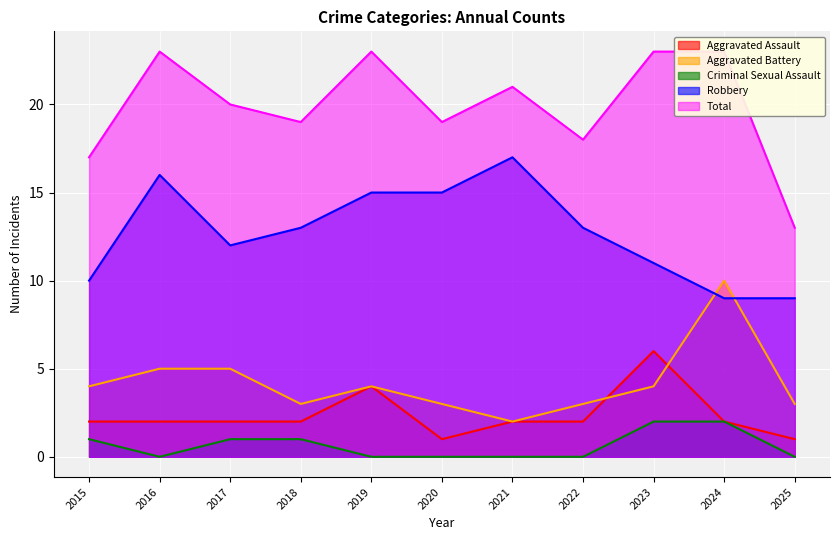

What are all the series names shown in the legend?

Aggravated Assault, Aggravated Battery, Criminal Sexual Assault, Robbery, Total